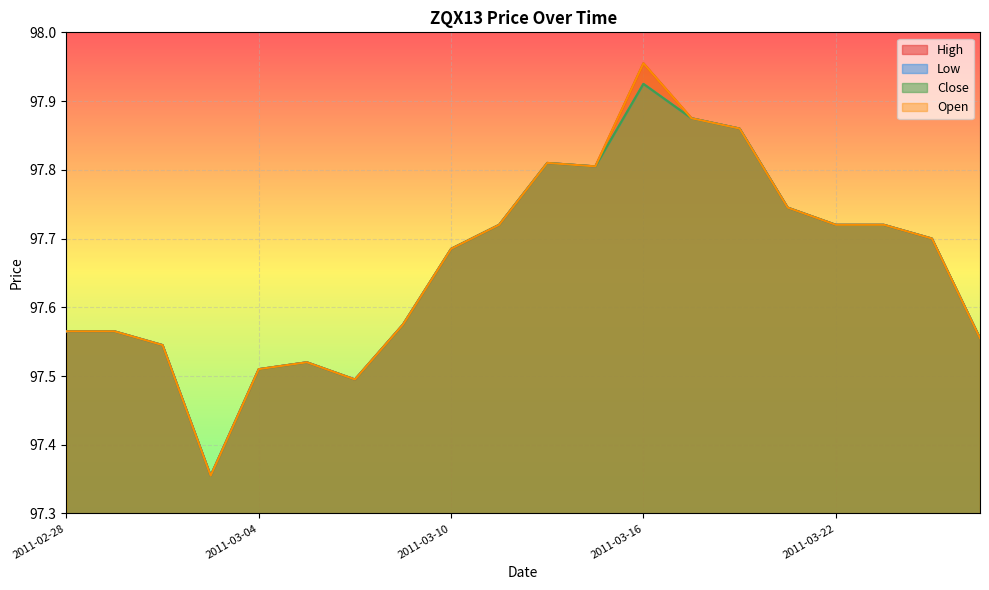

How many interior local valleys does the High series have?

3